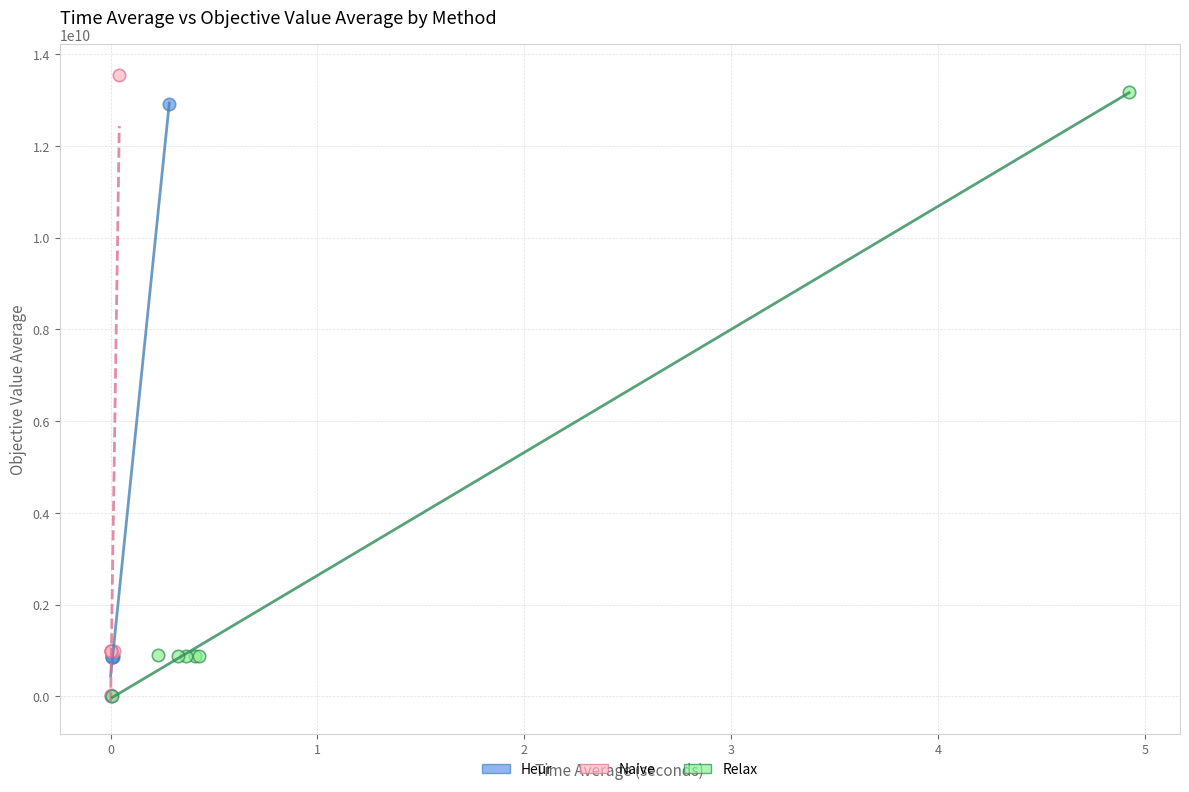

What are all the series names shown in the legend?

Heur, Naive, Relax